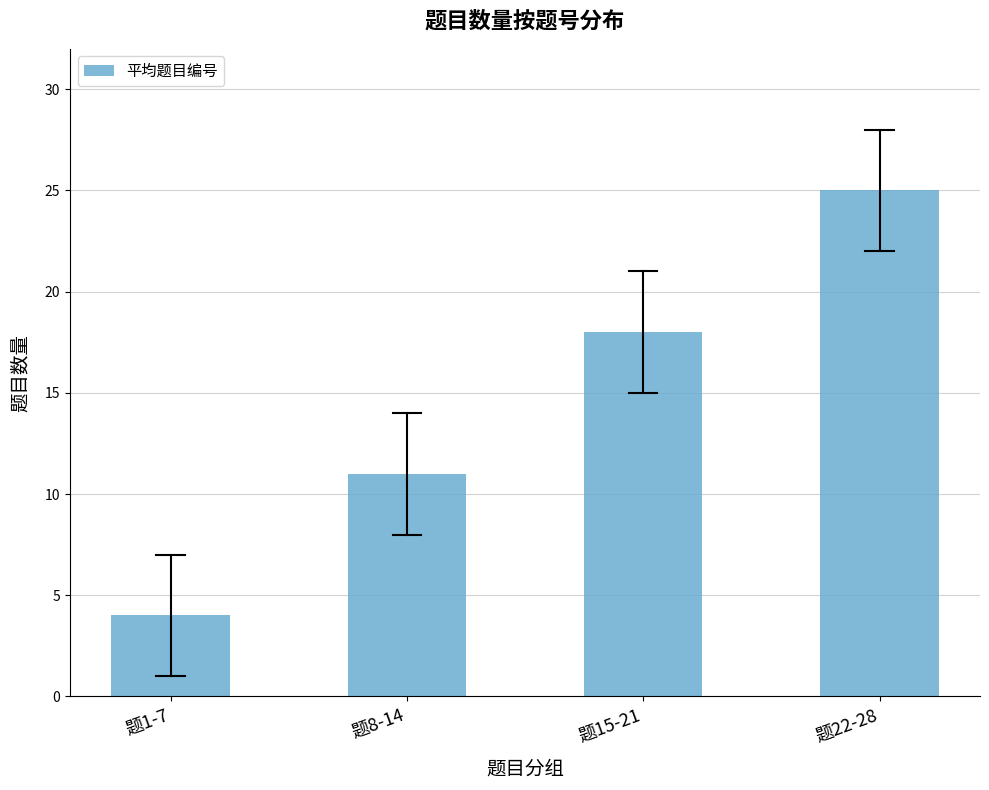

What is the label of the 4th bar from the left?

题22-28